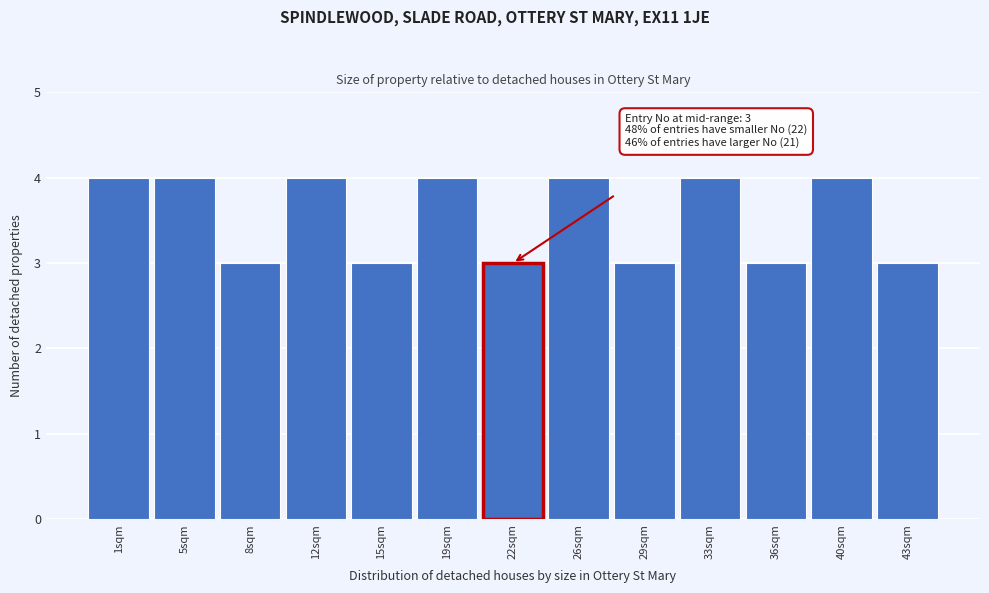

Reading left to right, transcribe all the data shown in this chart.

1sqm=4	5sqm=4	8sqm=3	12sqm=4	15sqm=3	19sqm=4	22sqm=3	26sqm=4	29sqm=3	33sqm=4	36sqm=3	40sqm=4	43sqm=3